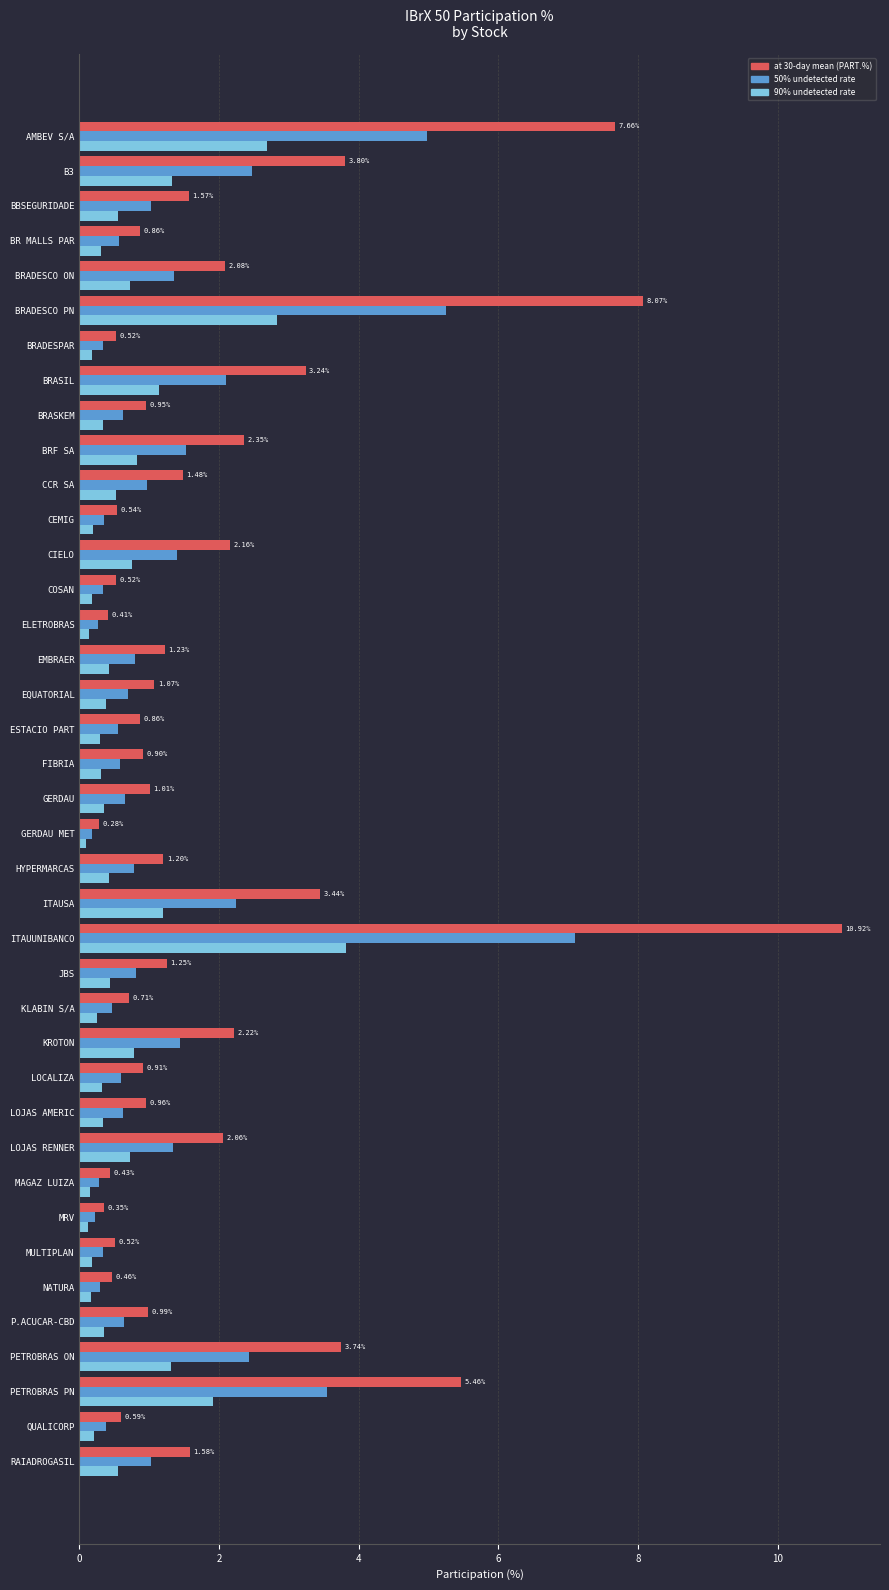

What is the total value across all series at BRADESCO PN?

16.1